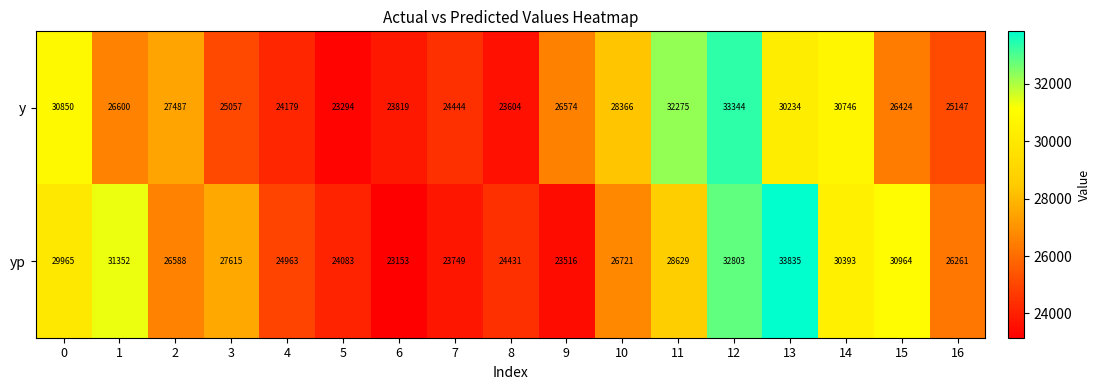

Rank the series by their maximum value, from highest to lowest.

yp, y